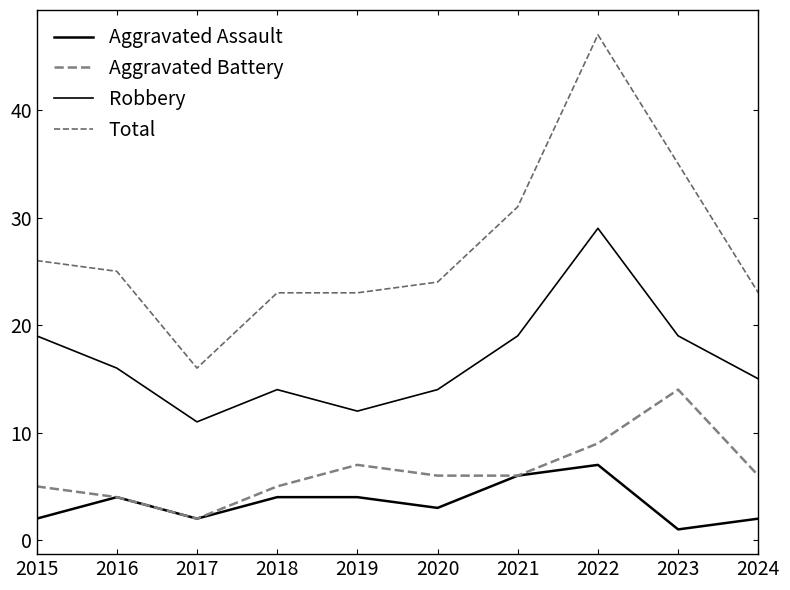

How many lines are shown in the chart?

4